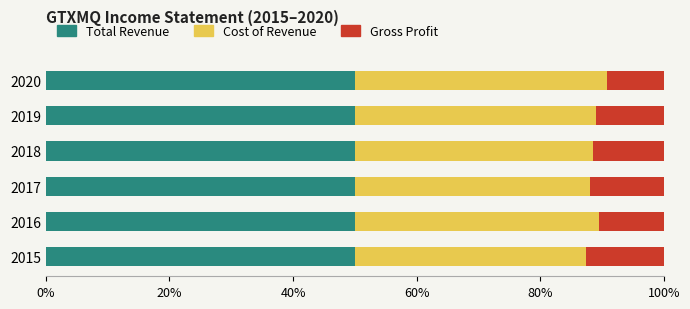

What is the total value across all series at 2020?

100.0